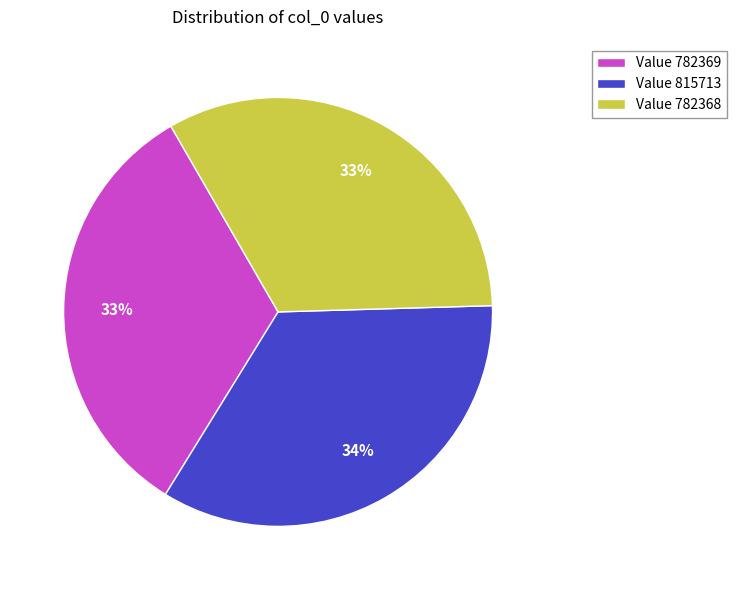

Is it true that Value 782368 is 33% of the pie?

True